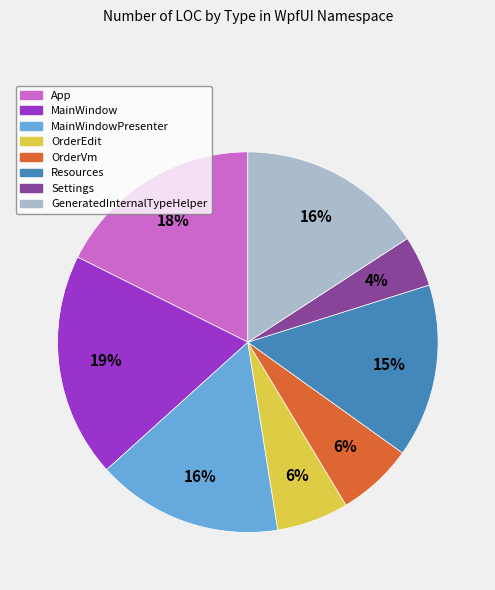

To the nearest percent, what is the average slice percentage?

12%